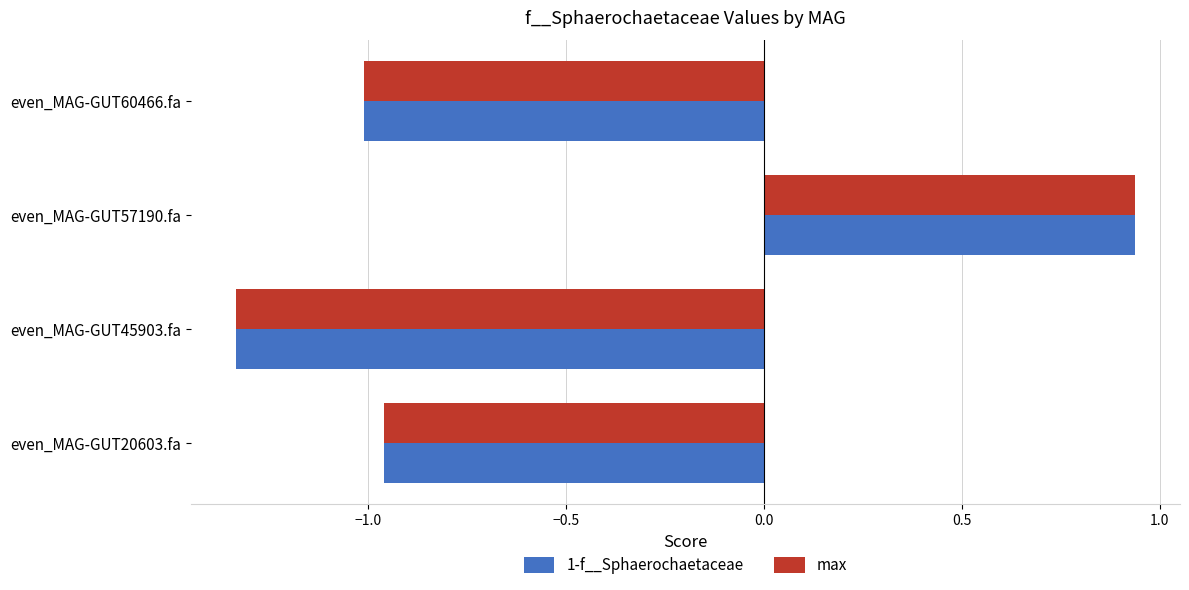

What is the difference between the maximum and minimum values in the 1-f__Sphaerochaetaceae series?

2.3